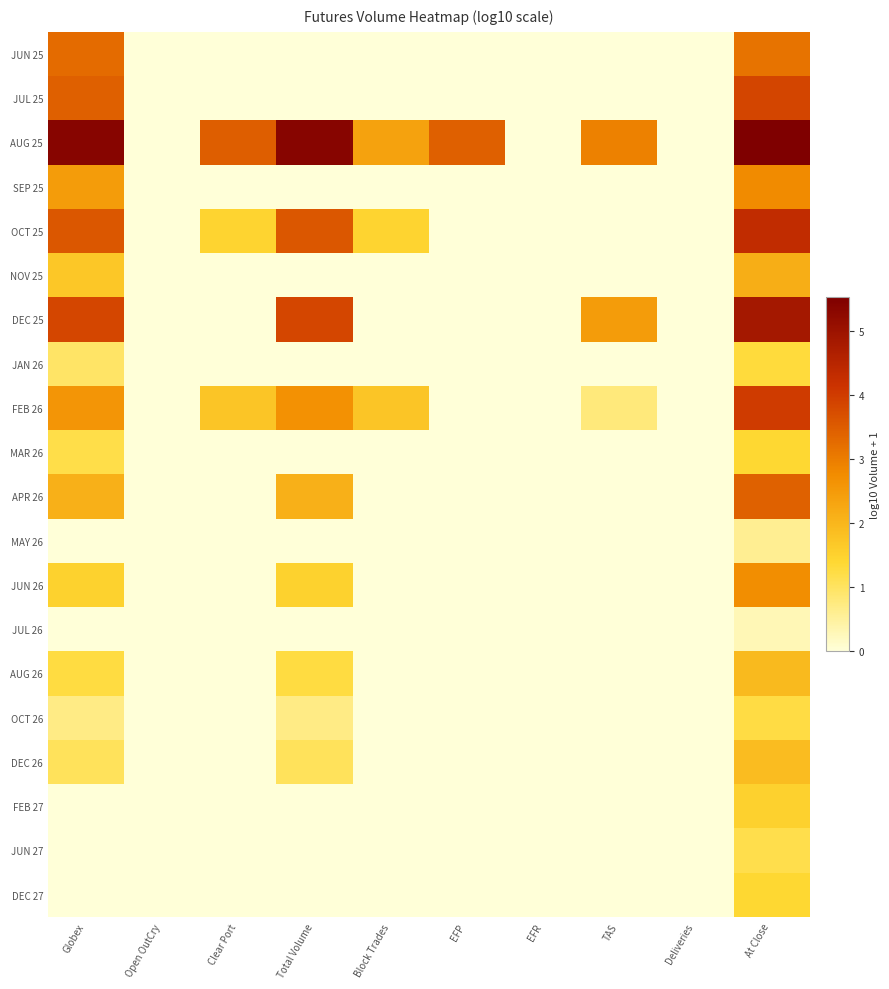

Reading left to right, transcribe all the data shown in this chart.

JUN 25: Globex=3.3	Open OutCry=0.0	Clear Port=0.0	Total Volume=0.0	Block Trades=0.0	EFP=0.0	EFR=0.0	TAS=0.0	Deliveries=0.0	At Close=3.1
JUL 25: Globex=3.4	Open OutCry=0.0	Clear Port=0.0	Total Volume=0.0	Block Trades=0.0	EFP=0.0	EFR=0.0	TAS=0.0	Deliveries=0.0	At Close=3.8
AUG 25: Globex=5.4	Open OutCry=0.0	Clear Port=3.5	Total Volume=5.4	Block Trades=2.4	EFP=3.4	EFR=0.0	TAS=2.9	Deliveries=0.0	At Close=5.5
SEP 25: Globex=2.5	Open OutCry=0.0	Clear Port=0.0	Total Volume=0.0	Block Trades=0.0	EFP=0.0	EFR=0.0	TAS=0.0	Deliveries=0.0	At Close=2.8
OCT 25: Globex=3.6	Open OutCry=0.0	Clear Port=1.4	Total Volume=3.6	Block Trades=1.4	EFP=0.0	EFR=0.0	TAS=0.0	Deliveries=0.0	At Close=4.3
NOV 25: Globex=1.7	Open OutCry=0.0	Clear Port=0.0	Total Volume=0.0	Block Trades=0.0	EFP=0.0	EFR=0.0	TAS=0.0	Deliveries=0.0	At Close=2.2
DEC 25: Globex=3.8	Open OutCry=0.0	Clear Port=0.0	Total Volume=3.8	Block Trades=0.0	EFP=0.0	EFR=0.0	TAS=2.5	Deliveries=0.0	At Close=4.8
JAN 26: Globex=1.0	Open OutCry=0.0	Clear Port=0.0	Total Volume=0.0	Block Trades=0.0	EFP=0.0	EFR=0.0	TAS=0.0	Deliveries=0.0	At Close=1.3
FEB 26: Globex=2.6	Open OutCry=0.0	Clear Port=1.7	Total Volume=2.7	Block Trades=1.7	EFP=0.0	EFR=0.0	TAS=0.8	Deliveries=0.0	At Close=4.0
MAR 26: Globex=1.2	Open OutCry=0.0	Clear Port=0.0	Total Volume=0.0	Block Trades=0.0	EFP=0.0	EFR=0.0	TAS=0.0	Deliveries=0.0	At Close=1.4
APR 26: Globex=2.1	Open OutCry=0.0	Clear Port=0.0	Total Volume=2.1	Block Trades=0.0	EFP=0.0	EFR=0.0	TAS=0.0	Deliveries=0.0	At Close=3.4
MAY 26: Globex=0.0	Open OutCry=0.0	Clear Port=0.0	Total Volume=0.0	Block Trades=0.0	EFP=0.0	EFR=0.0	TAS=0.0	Deliveries=0.0	At Close=0.6
JUN 26: Globex=1.5	Open OutCry=0.0	Clear Port=0.0	Total Volume=1.5	Block Trades=0.0	EFP=0.0	EFR=0.0	TAS=0.0	Deliveries=0.0	At Close=2.7
JUL 26: Globex=0.0	Open OutCry=0.0	Clear Port=0.0	Total Volume=0.0	Block Trades=0.0	EFP=0.0	EFR=0.0	TAS=0.0	Deliveries=0.0	At Close=0.3
AUG 26: Globex=1.3	Open OutCry=0.0	Clear Port=0.0	Total Volume=1.3	Block Trades=0.0	EFP=0.0	EFR=0.0	TAS=0.0	Deliveries=0.0	At Close=1.9
OCT 26: Globex=0.7	Open OutCry=0.0	Clear Port=0.0	Total Volume=0.7	Block Trades=0.0	EFP=0.0	EFR=0.0	TAS=0.0	Deliveries=0.0	At Close=1.2
DEC 26: Globex=1.0	Open OutCry=0.0	Clear Port=0.0	Total Volume=1.0	Block Trades=0.0	EFP=0.0	EFR=0.0	TAS=0.0	Deliveries=0.0	At Close=1.9
FEB 27: Globex=0.0	Open OutCry=0.0	Clear Port=0.0	Total Volume=0.0	Block Trades=0.0	EFP=0.0	EFR=0.0	TAS=0.0	Deliveries=0.0	At Close=1.5
JUN 27: Globex=0.0	Open OutCry=0.0	Clear Port=0.0	Total Volume=0.0	Block Trades=0.0	EFP=0.0	EFR=0.0	TAS=0.0	Deliveries=0.0	At Close=1.2
DEC 27: Globex=0.0	Open OutCry=0.0	Clear Port=0.0	Total Volume=0.0	Block Trades=0.0	EFP=0.0	EFR=0.0	TAS=0.0	Deliveries=0.0	At Close=1.4